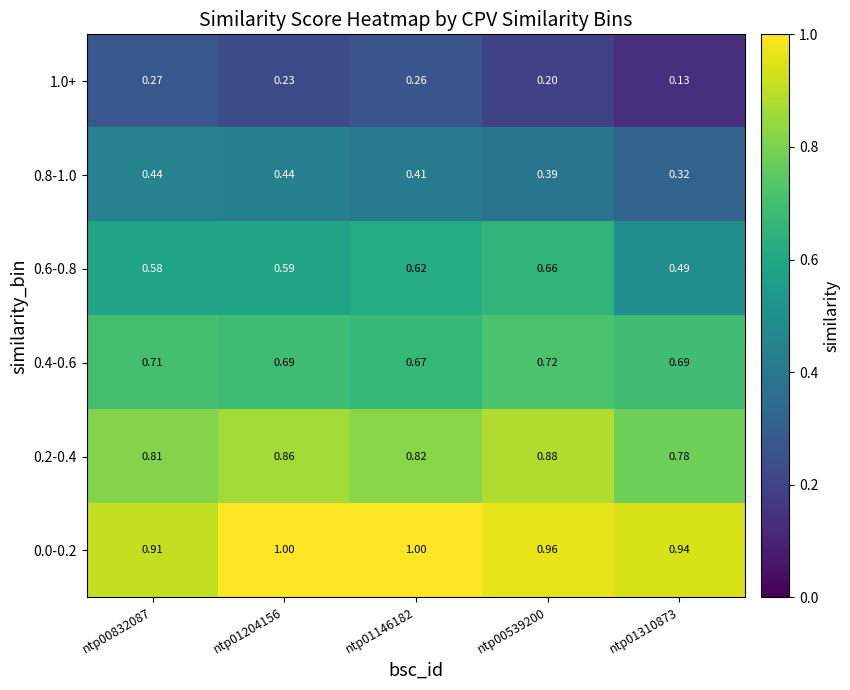

Is the value of 0.4-0.6 at ntp00832087 greater than the value of 0.6-0.8 at ntp01310873?

Yes